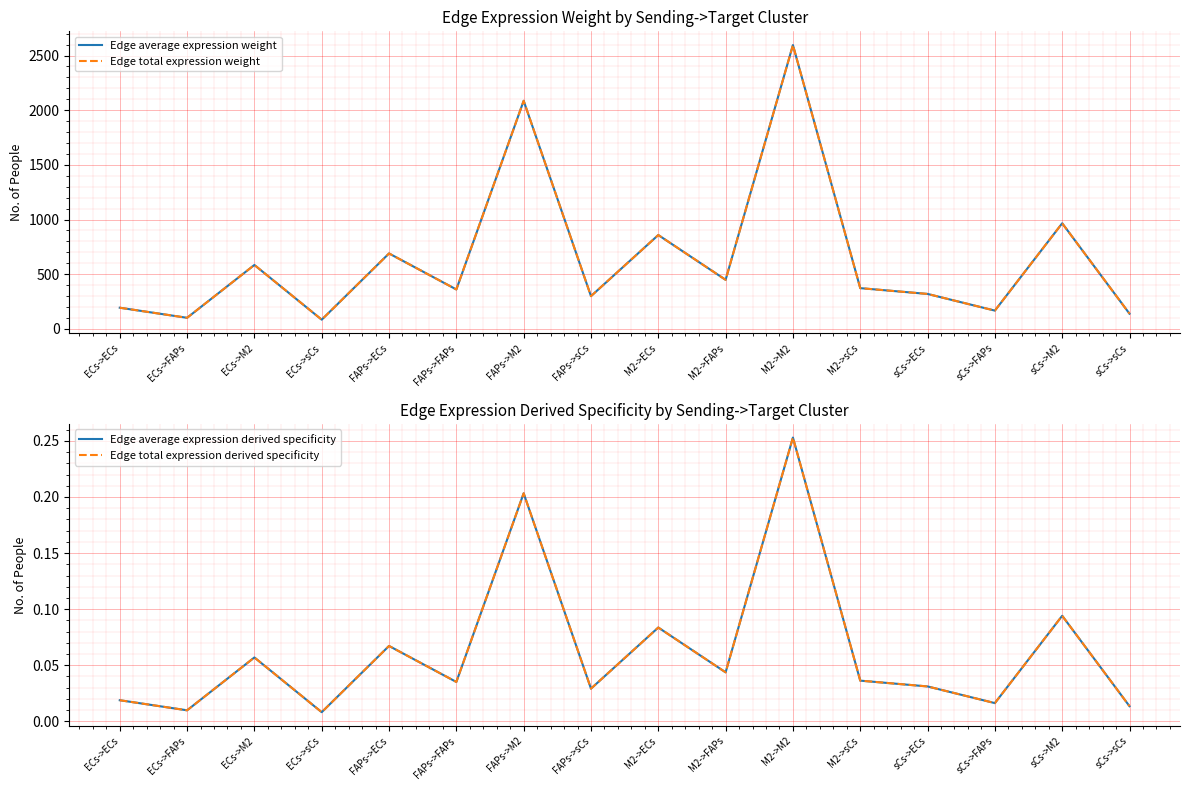

Rank the categories by Edge average expression weight value from lowest to highest.

ECs->sCs, ECs->FAPs, sCs->sCs, sCs->FAPs, ECs->ECs, FAPs->sCs, sCs->ECs, FAPs->FAPs, M2->sCs, M2->FAPs, ECs->M2, FAPs->ECs, M2->ECs, sCs->M2, FAPs->M2, M2->M2